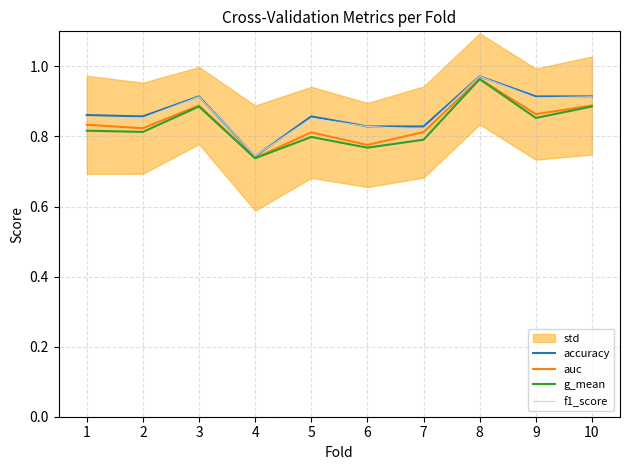

Between which two adjacent categories do f1_score and accuracy first intersect?

3 and 4